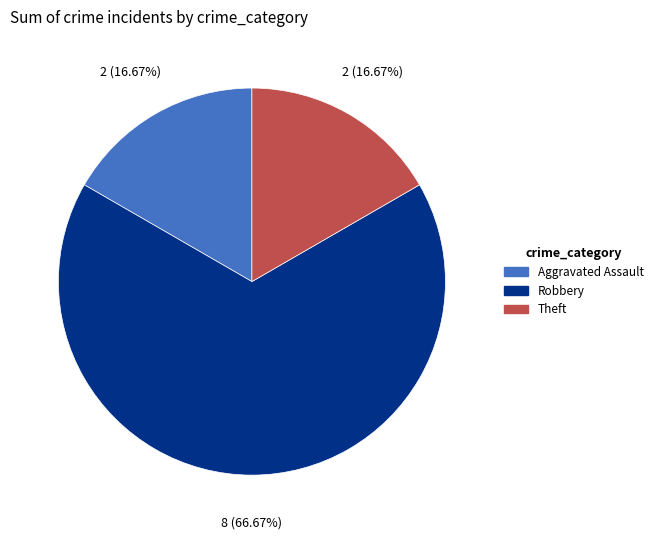

Does any single category account for the majority?

Yes